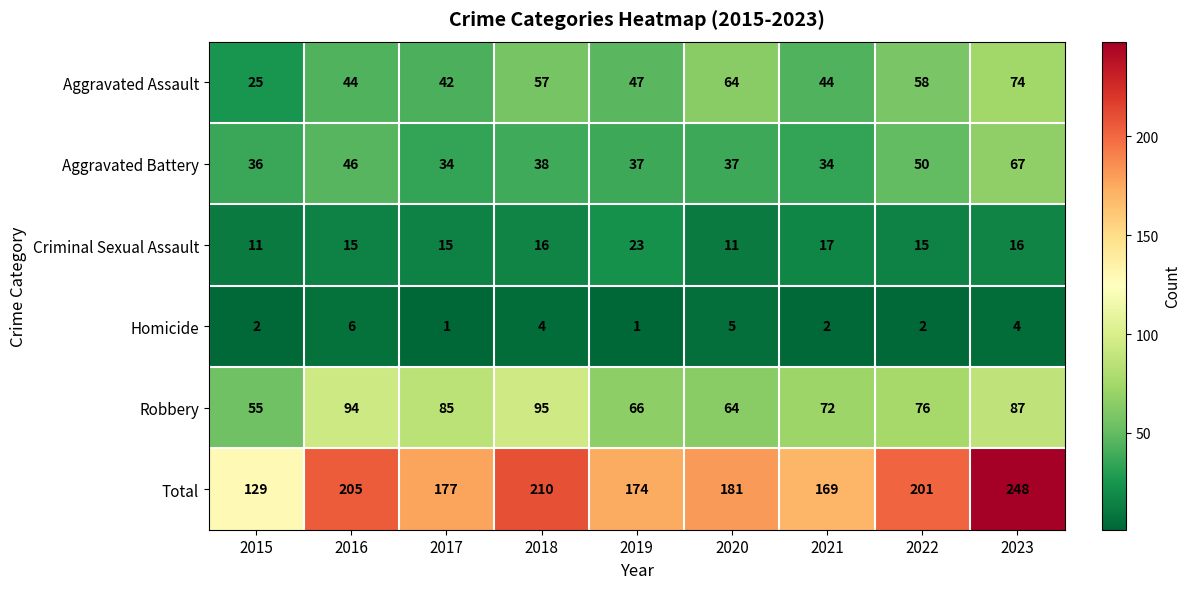

At 2018, list the series in order from largest to smallest.

Total, Robbery, Aggravated Assault, Aggravated Battery, Criminal Sexual Assault, Homicide